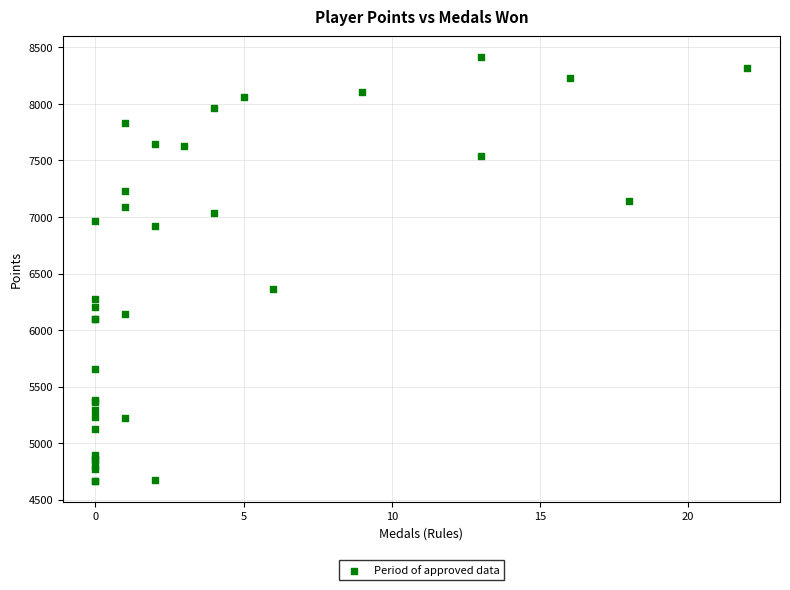

What Y value in the scatter plot is closest to 6540?

6362